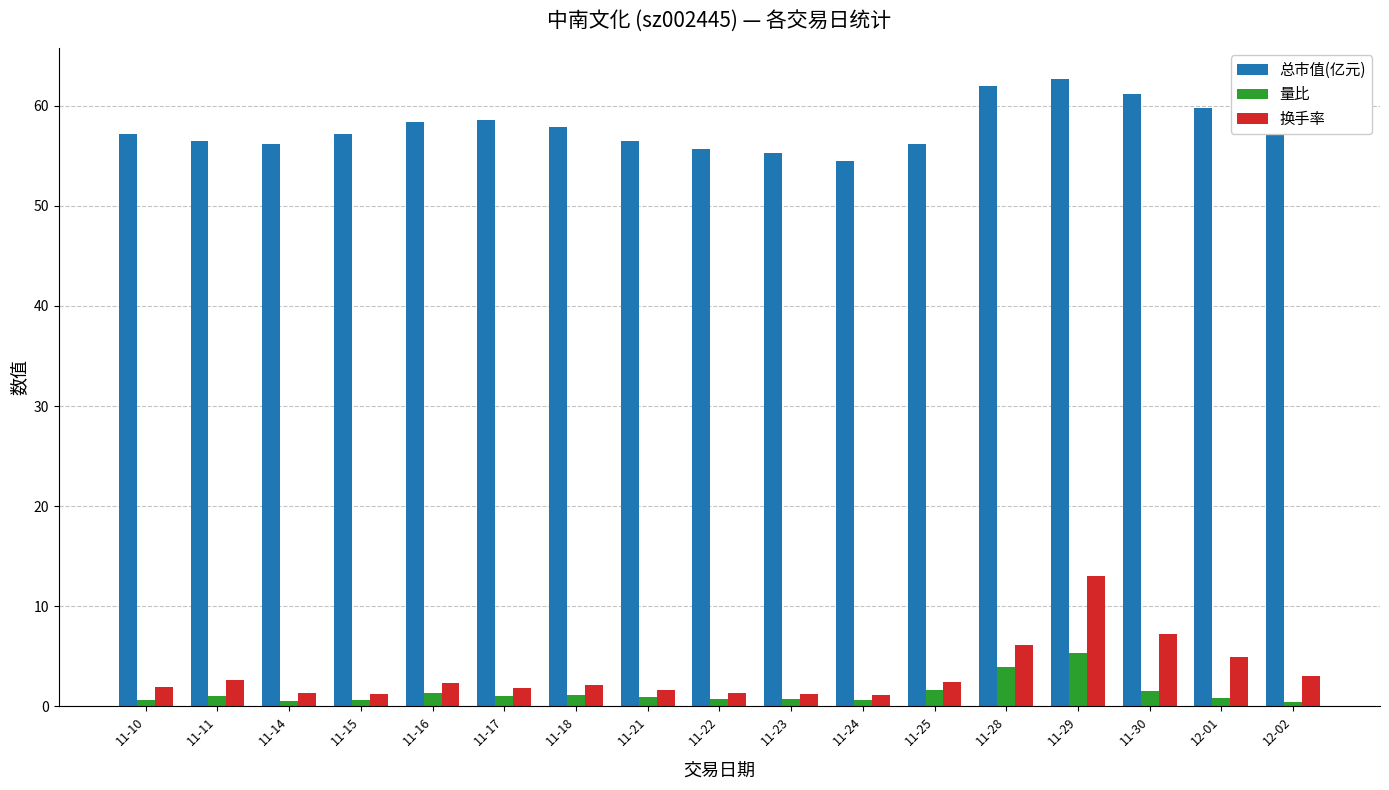

At how many categories does at least one series exceed 30?

17